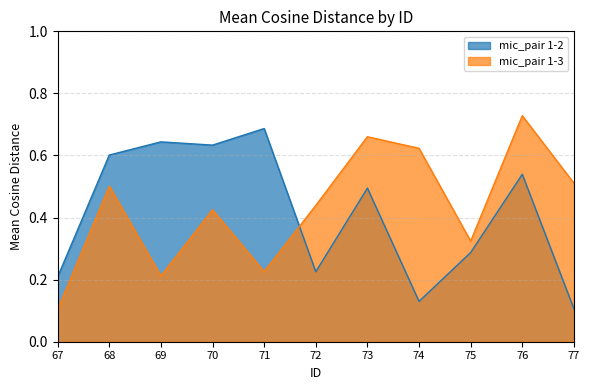

What is the total value across all series at 68?

1.1